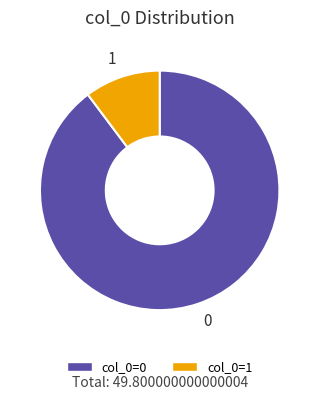

Approximately how many times larger is the value at 0 compared to 1?

8.8